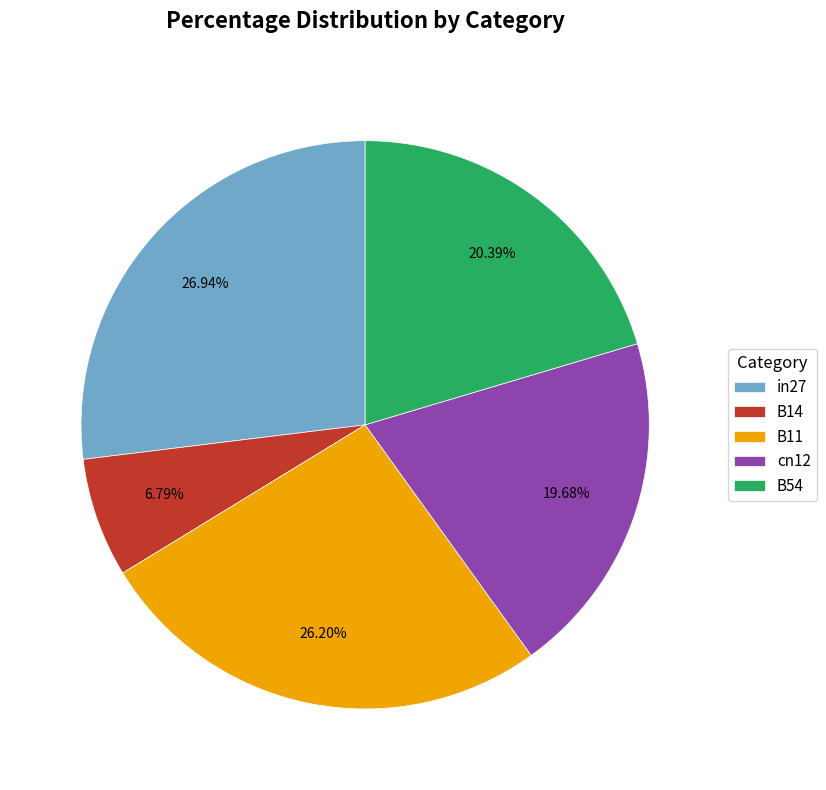

Does any single category account for the majority?

No